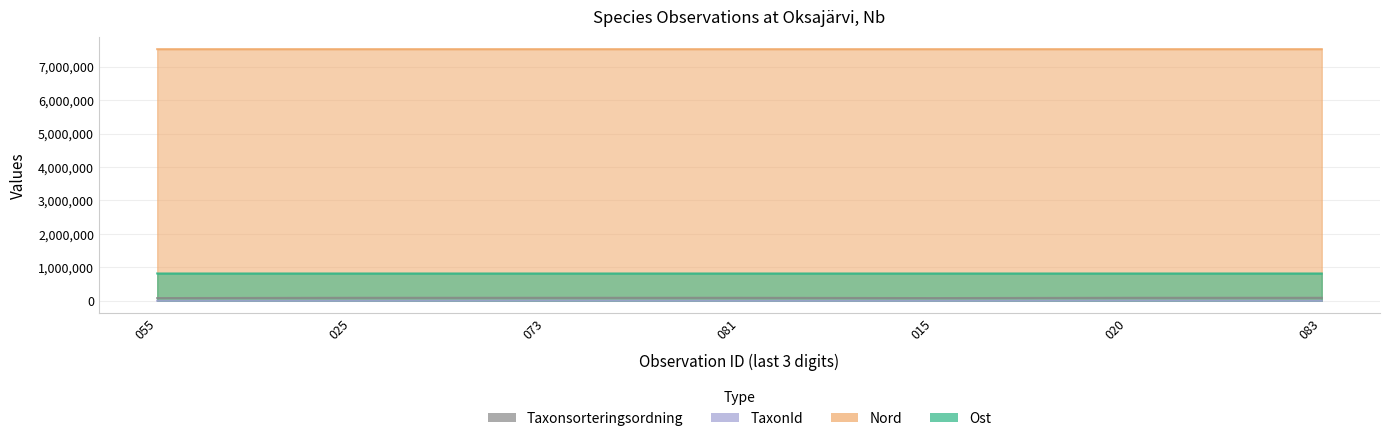

At which category does the chart reach its minimum across all series?

083